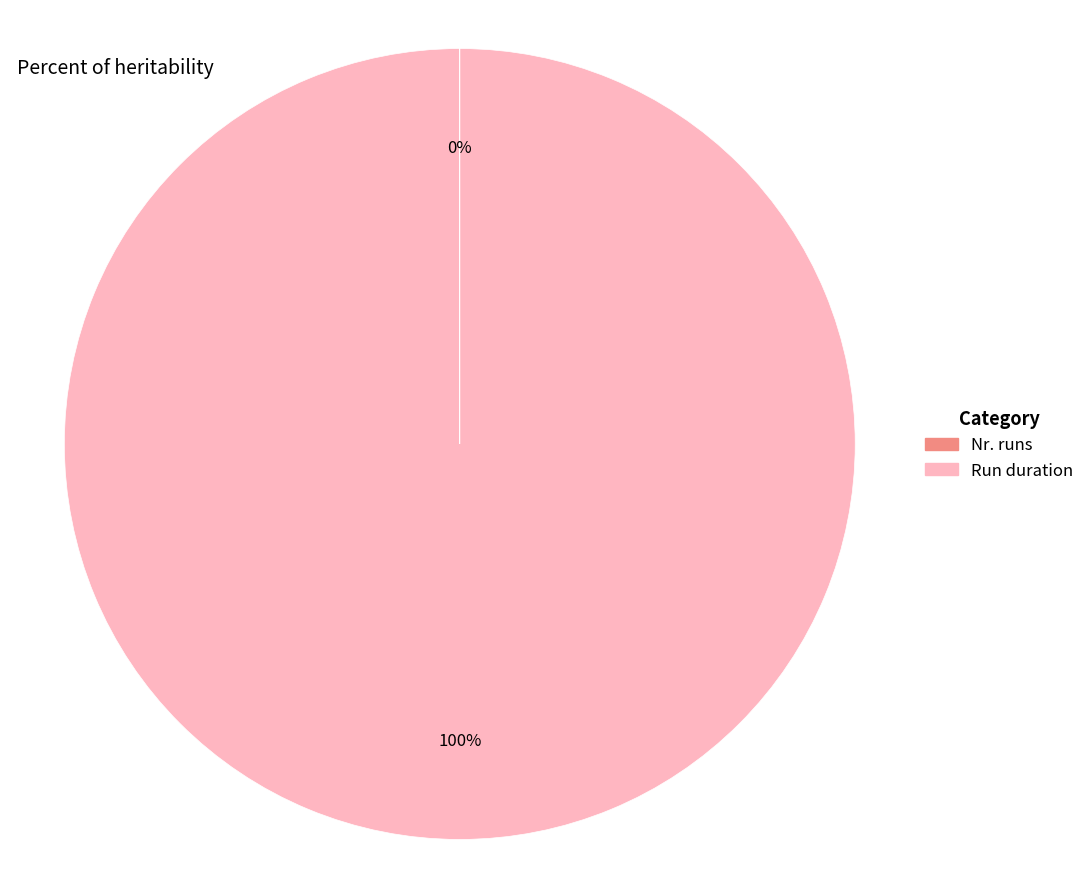

True or false: Run duration accounts for 90% of the total.

False